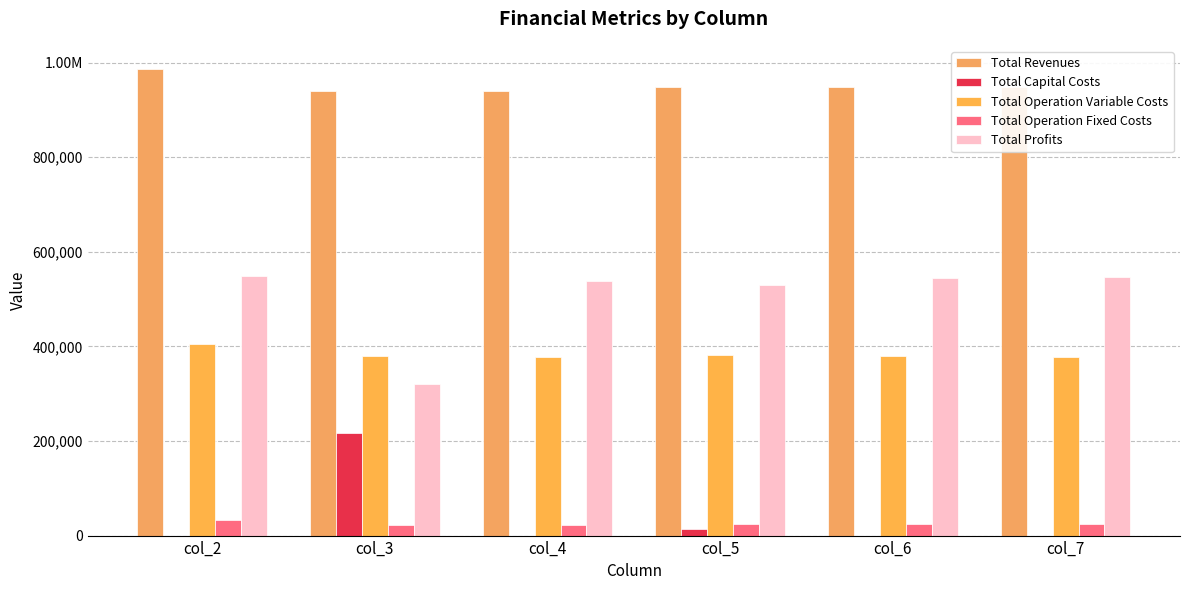

What is the greatest value displayed?

986210.8